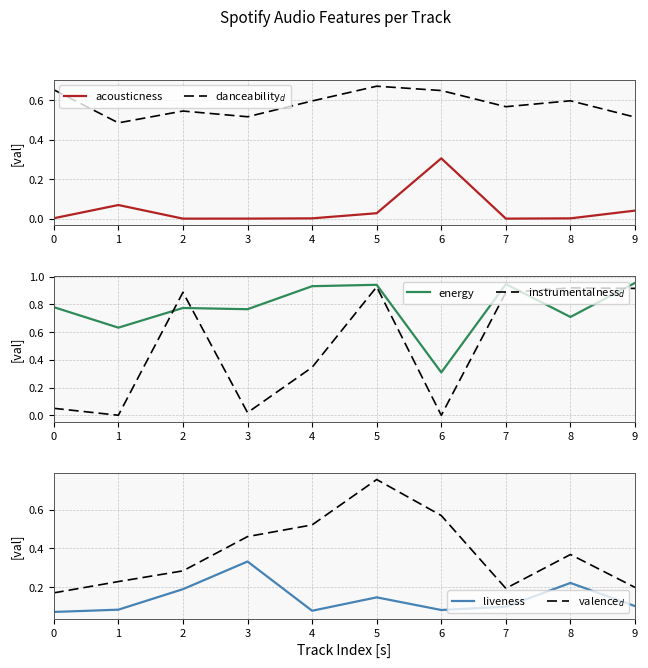

Is it true that valence$_d$ equals 0.3 at 7?

False